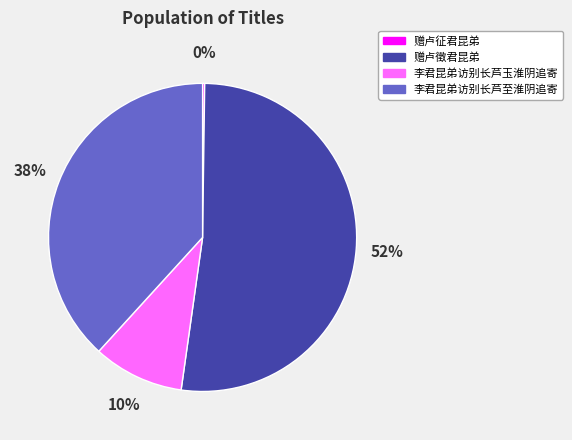

To the nearest percent, what percentage of the pie is 李君昆弟访别长芦至淮阴追寄?

38%